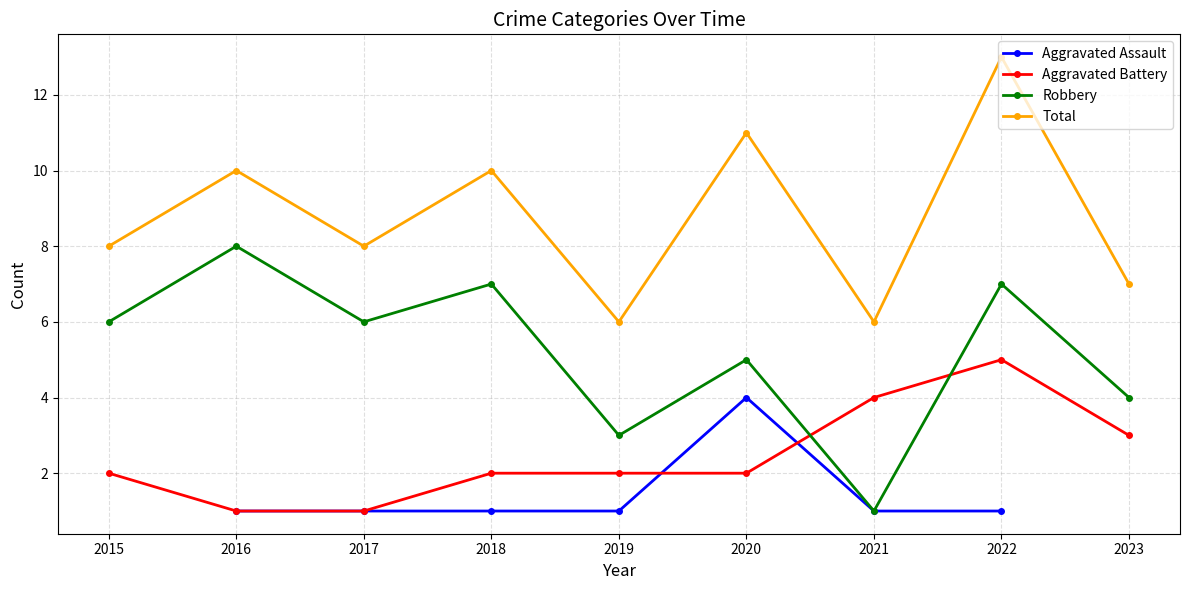

True or false: Robbery and Total cross at least once.

False